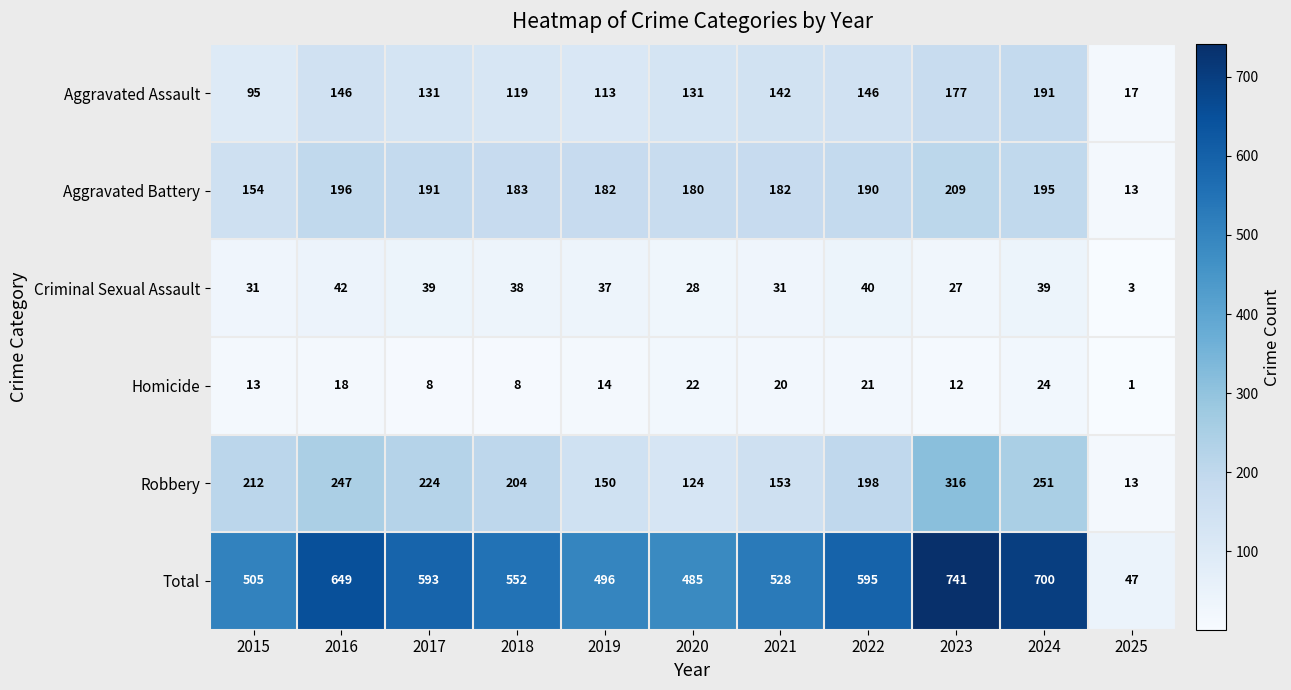

Is the value of Aggravated Assault at 2025 greater than the value of Homicide at 2017?

Yes